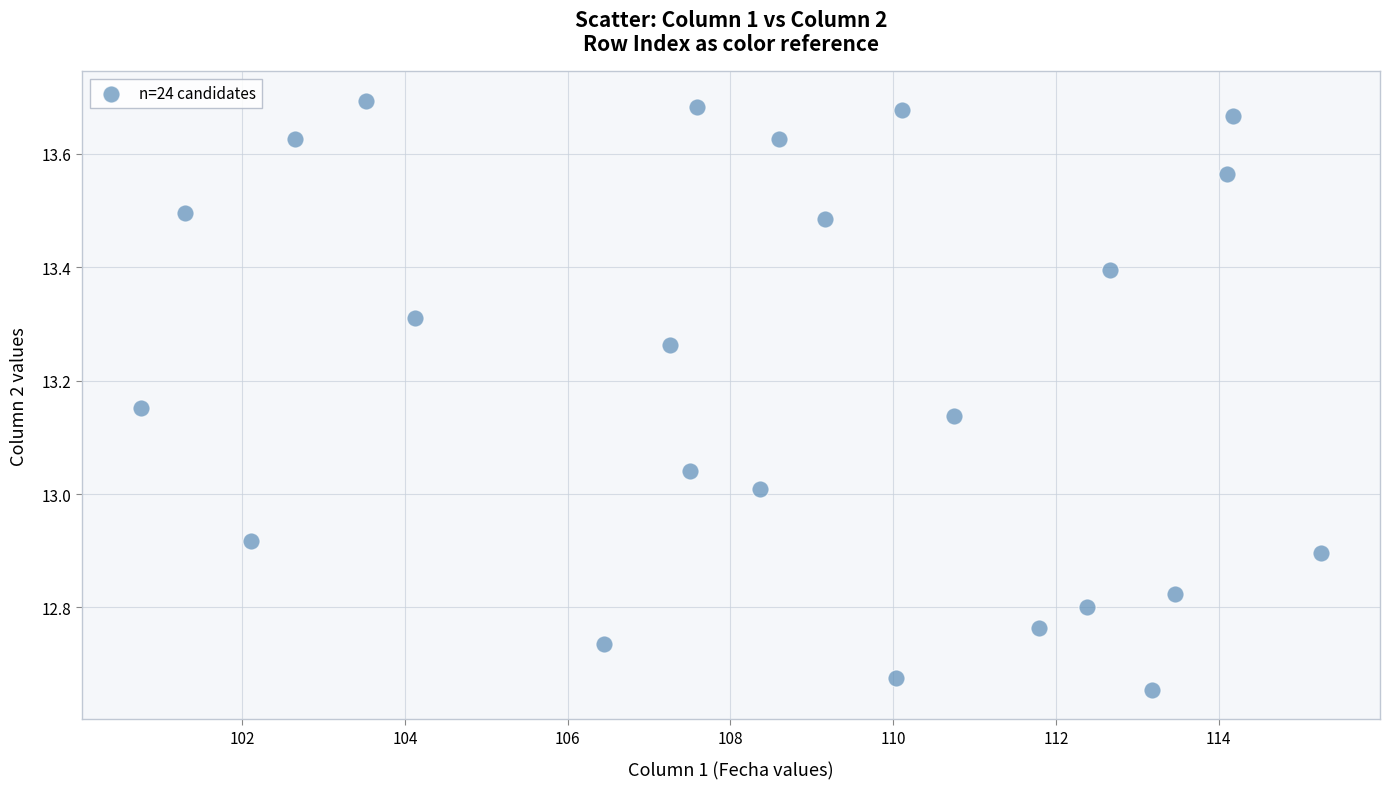

What is the range of X values (max minus min)?

14.5